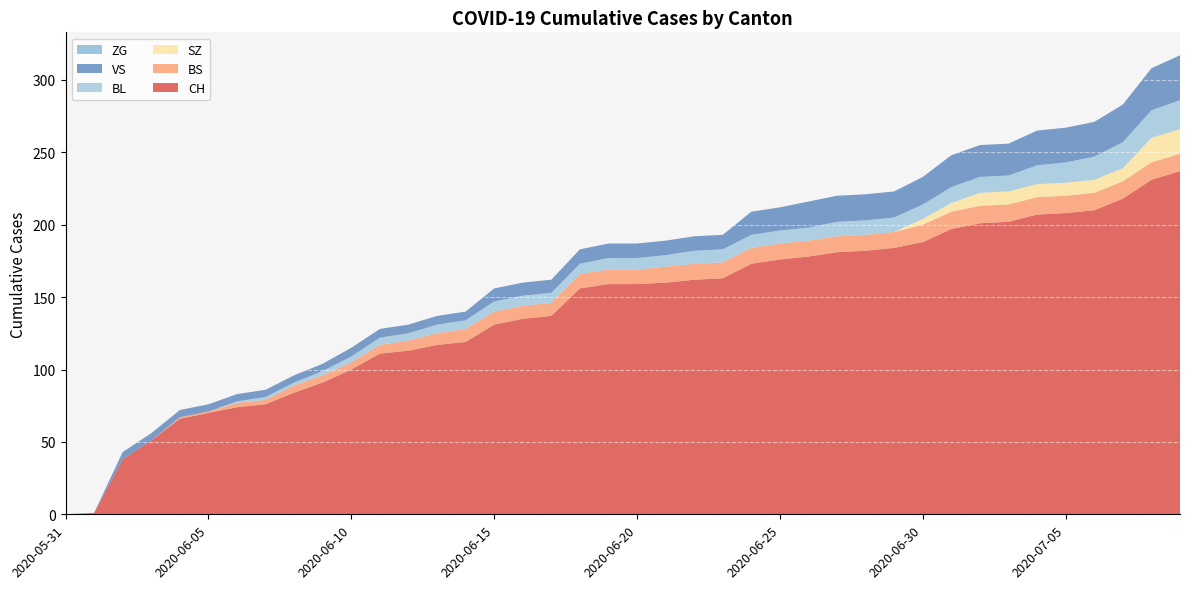

Reading right to left, what are all the values shown in this chart?

CH: 2020-07-09=237	2020-07-08=231	2020-07-07=218	2020-07-06=210	2020-07-05=208	2020-07-04=207	2020-07-03=202	2020-07-02=201	2020-07-01=197	2020-06-30=188	2020-06-29=184	2020-06-28=182	2020-06-27=181	2020-06-26=178	2020-06-25=176	2020-06-24=173	2020-06-23=163	2020-06-22=162	2020-06-21=160	2020-06-20=159	2020-06-19=159	2020-06-18=156	2020-06-17=137	2020-06-16=135	2020-06-15=131	2020-06-14=119	2020-06-13=117	2020-06-12=113	2020-06-11=111	2020-06-10=100	2020-06-09=91	2020-06-08=84	2020-06-07=76	2020-06-06=74	2020-06-05=70	2020-06-04=66	2020-06-03=51	2020-06-02=38	2020-06-01=1	2020-05-31=0
BS: 2020-07-09=12	2020-07-08=12	2020-07-07=12	2020-07-06=12	2020-07-05=12	2020-07-04=12	2020-07-03=12	2020-07-02=12	2020-07-01=12	2020-06-30=12	2020-06-29=11	2020-06-28=11	2020-06-27=11	2020-06-26=11	2020-06-25=11	2020-06-24=11	2020-06-23=11	2020-06-22=11	2020-06-21=11	2020-06-20=10	2020-06-19=10	2020-06-18=10	2020-06-17=9	2020-06-16=9	2020-06-15=9	2020-06-14=9	2020-06-13=8	2020-06-12=7	2020-06-11=6	2020-06-10=5	2020-06-09=5	2020-06-08=5	2020-06-07=3	2020-06-06=3	2020-06-05=1	2020-06-04=1	2020-06-03=0	2020-06-02=0	2020-06-01=0	2020-05-31=0
SZ: 2020-07-09=17	2020-07-08=17	2020-07-07=9	2020-07-06=9	2020-07-05=9	2020-07-04=9	2020-07-03=9	2020-07-02=9	2020-07-01=6	2020-06-30=4	2020-06-29=0	2020-06-28=0	2020-06-27=0	2020-06-26=0	2020-06-25=0	2020-06-24=0	2020-06-23=0	2020-06-22=0	2020-06-21=0	2020-06-20=0	2020-06-19=0	2020-06-18=0	2020-06-17=0	2020-06-16=0	2020-06-15=0	2020-06-14=0	2020-06-13=0	2020-06-12=0	2020-06-11=0	2020-06-10=0	2020-06-09=0	2020-06-08=0	2020-06-07=0	2020-06-06=0	2020-06-05=0	2020-06-04=0	2020-06-03=0	2020-06-02=0	2020-06-01=0	2020-05-31=0
BL: 2020-07-09=20	2020-07-08=19	2020-07-07=18	2020-07-06=16	2020-07-05=14	2020-07-04=13	2020-07-03=11	2020-07-02=11	2020-07-01=11	2020-06-30=10	2020-06-29=10	2020-06-28=10	2020-06-27=10	2020-06-26=9	2020-06-25=9	2020-06-24=9	2020-06-23=9	2020-06-22=9	2020-06-21=8	2020-06-20=8	2020-06-19=8	2020-06-18=7	2020-06-17=7	2020-06-16=7	2020-06-15=7	2020-06-14=6	2020-06-13=6	2020-06-12=5	2020-06-11=5	2020-06-10=4	2020-06-09=3	2020-06-08=2	2020-06-07=2	2020-06-06=1	2020-06-05=0	2020-06-04=0	2020-06-03=0	2020-06-02=0	2020-06-01=0	2020-05-31=0
VS: 2020-07-09=31	2020-07-08=29	2020-07-07=26	2020-07-06=24	2020-07-05=24	2020-07-04=24	2020-07-03=22	2020-07-02=22	2020-07-01=22	2020-06-30=19	2020-06-29=18	2020-06-28=18	2020-06-27=18	2020-06-26=18	2020-06-25=16	2020-06-24=16	2020-06-23=10	2020-06-22=10	2020-06-21=10	2020-06-20=10	2020-06-19=10	2020-06-18=10	2020-06-17=9	2020-06-16=9	2020-06-15=9	2020-06-14=6	2020-06-13=6	2020-06-12=6	2020-06-11=6	2020-06-10=6	2020-06-09=5	2020-06-08=5	2020-06-07=5	2020-06-06=5	2020-06-05=5	2020-06-04=5	2020-06-03=5	2020-06-02=5	2020-06-01=0	2020-05-31=0
ZG: 2020-07-09=0	2020-07-08=0	2020-07-07=0	2020-07-06=0	2020-07-05=0	2020-07-04=0	2020-07-03=0	2020-07-02=0	2020-07-01=0	2020-06-30=0	2020-06-29=0	2020-06-28=0	2020-06-27=0	2020-06-26=0	2020-06-25=0	2020-06-24=0	2020-06-23=0	2020-06-22=0	2020-06-21=0	2020-06-20=0	2020-06-19=0	2020-06-18=0	2020-06-17=0	2020-06-16=0	2020-06-15=0	2020-06-14=0	2020-06-13=0	2020-06-12=0	2020-06-11=0	2020-06-10=0	2020-06-09=0	2020-06-08=0	2020-06-07=0	2020-06-06=0	2020-06-05=0	2020-06-04=0	2020-06-03=0	2020-06-02=0	2020-06-01=0	2020-05-31=0